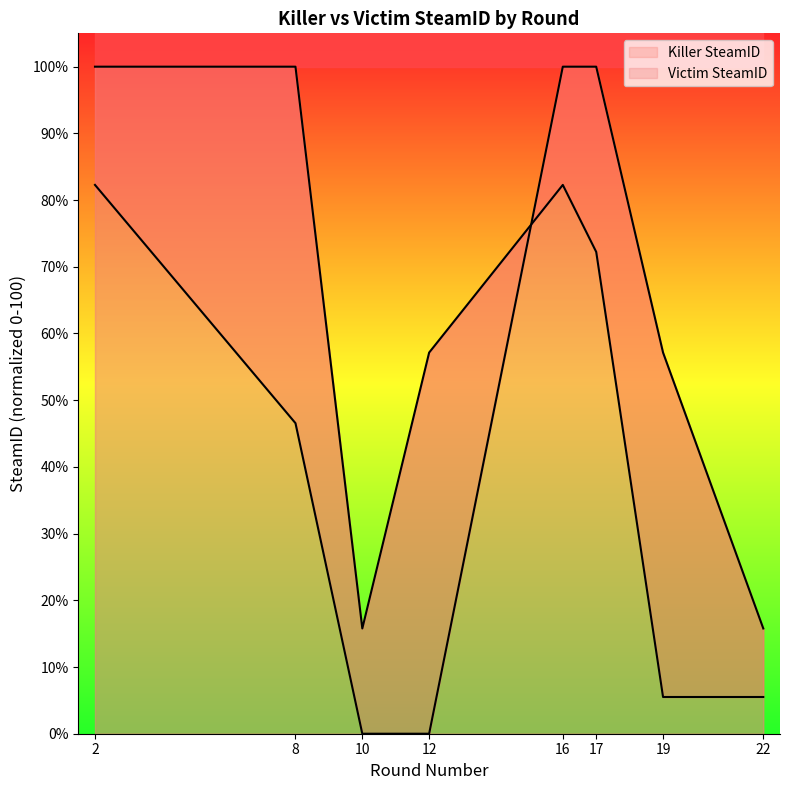

List the series in order of their peak value, highest first.

Killer SteamID, Victim SteamID